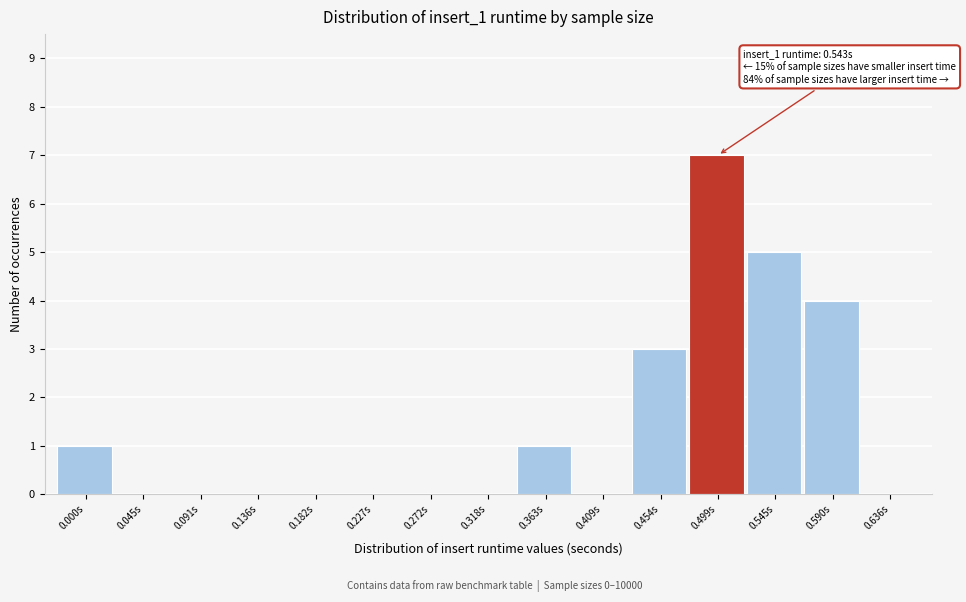

Reading right to left, extract all data points from this chart.

0.636s=0	0.590s=4	0.545s=5	0.499s=7	0.454s=3	0.409s=0	0.363s=1	0.318s=0	0.272s=0	0.227s=0	0.182s=0	0.136s=0	0.091s=0	0.045s=0	0.000s=1